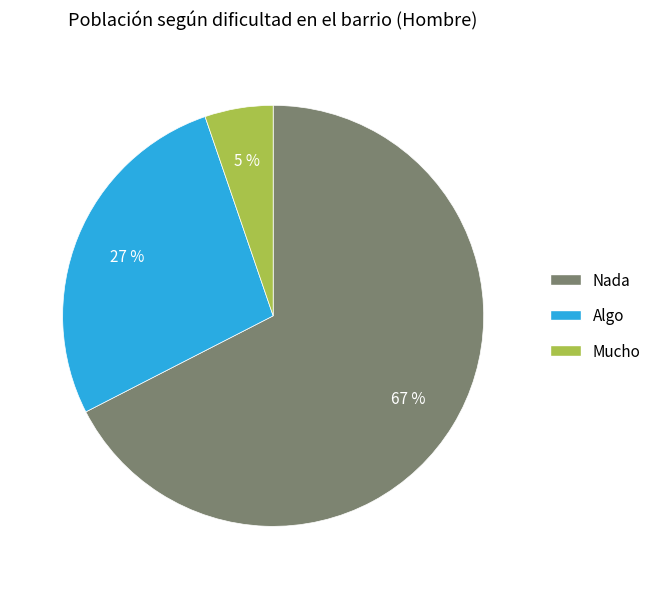

What is the majority slice?

Nada